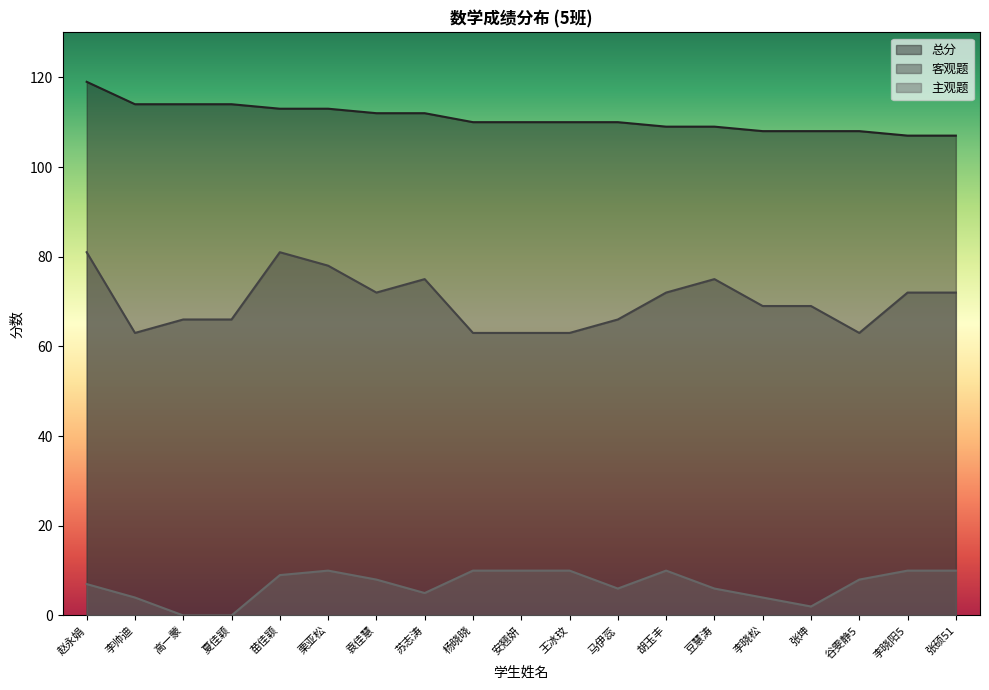

What are all the series names shown in the legend?

总分, 客观题, 主观题